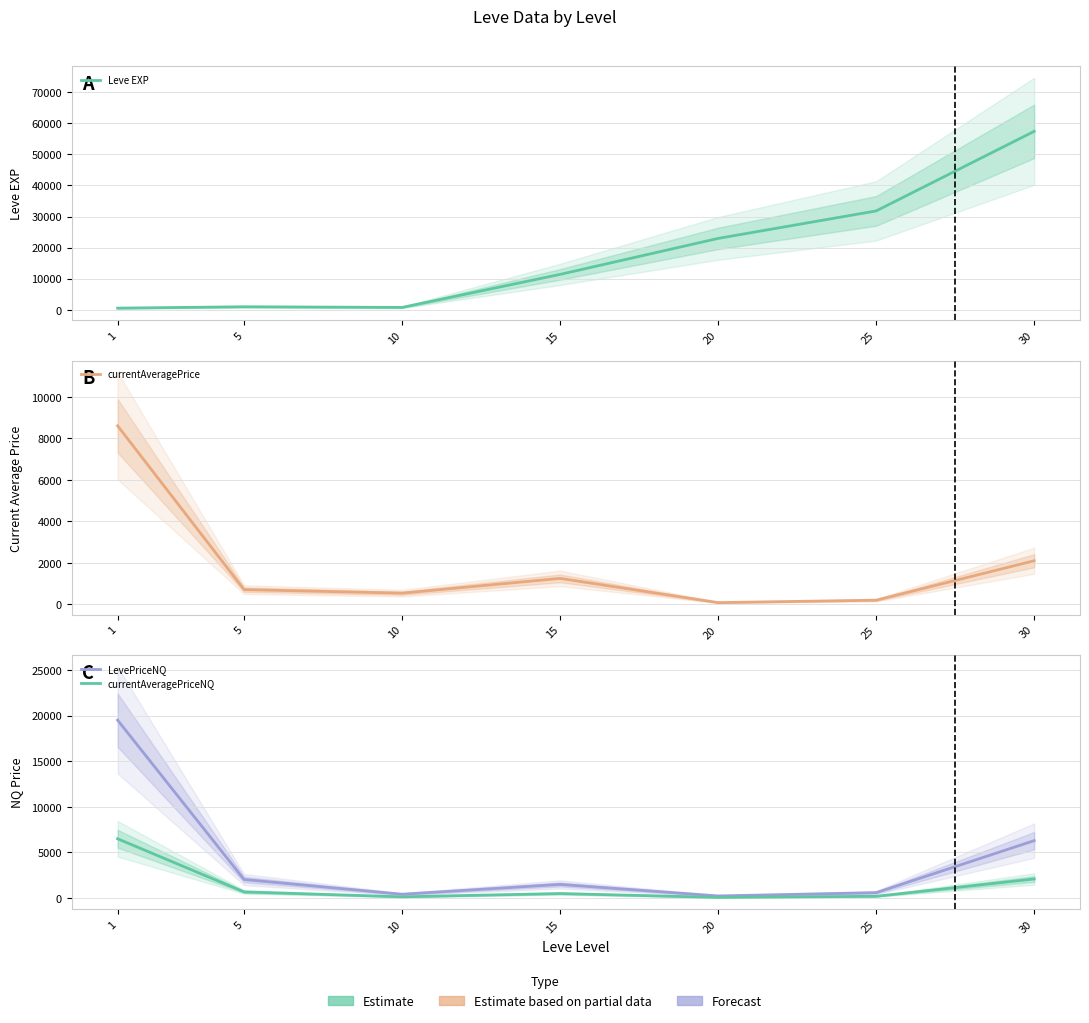

True or false: currentAveragePrice has more than 2 interior local peaks.

False